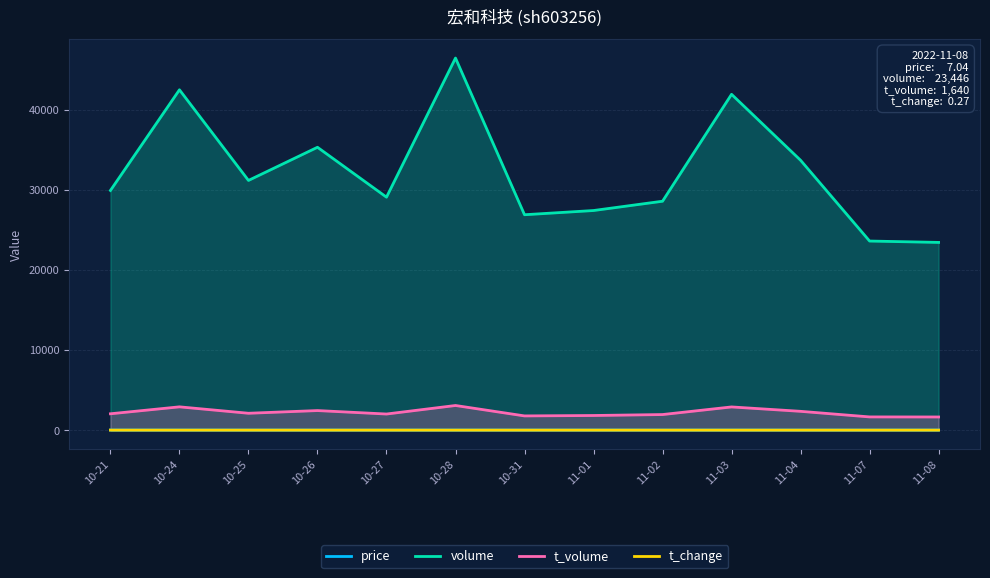

What is the sum of the price values at 10-26 and 11-04?

13.9